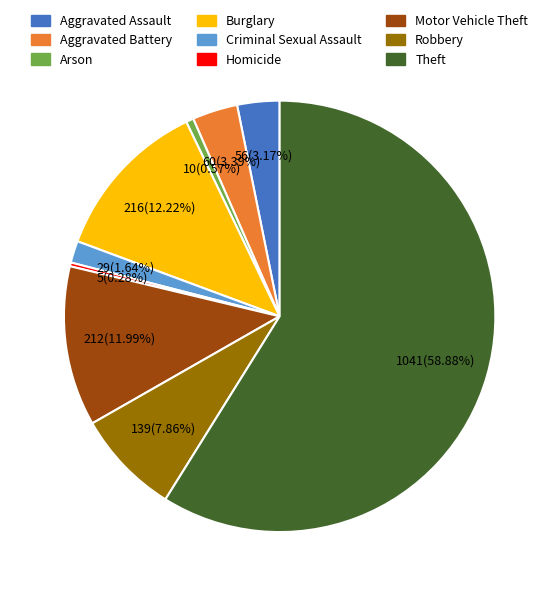

Which category has the biggest portion of the pie?

Theft